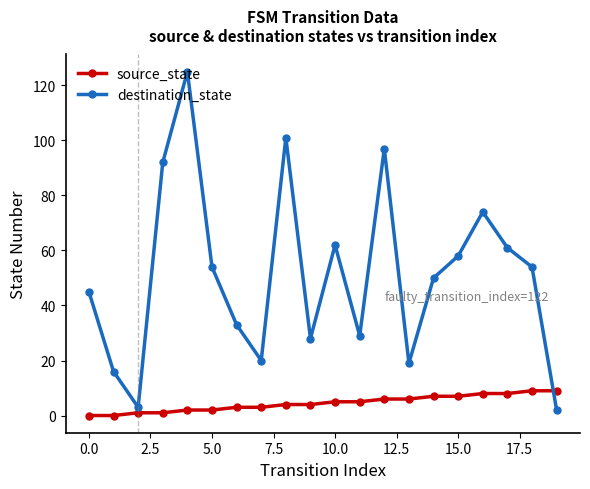

In destination_state, how many points are higher than both neighbors (excluding endpoints)?

5